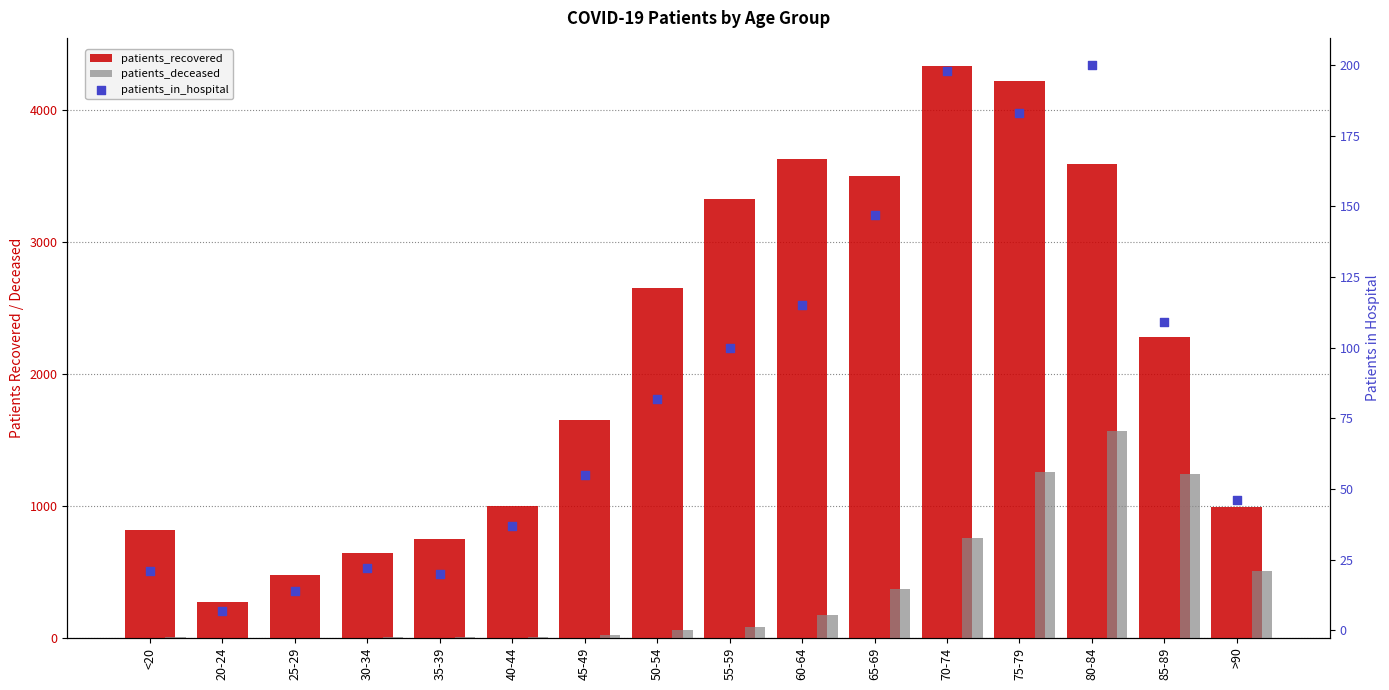

Which series contains the highest Y value?

patients_recovered